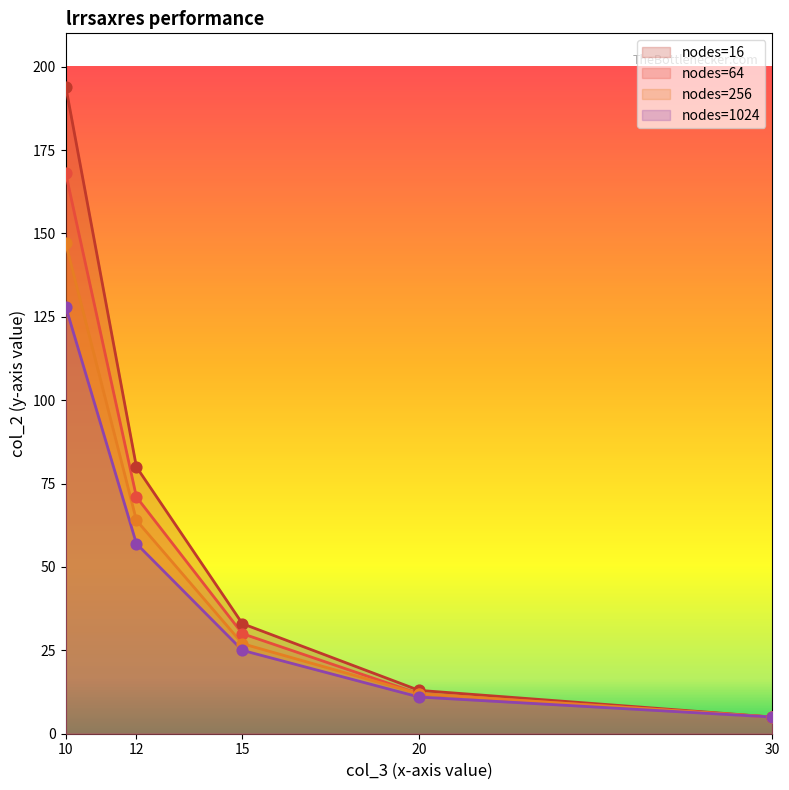

Which series reaches the minimum Y coordinate?

nodes=16